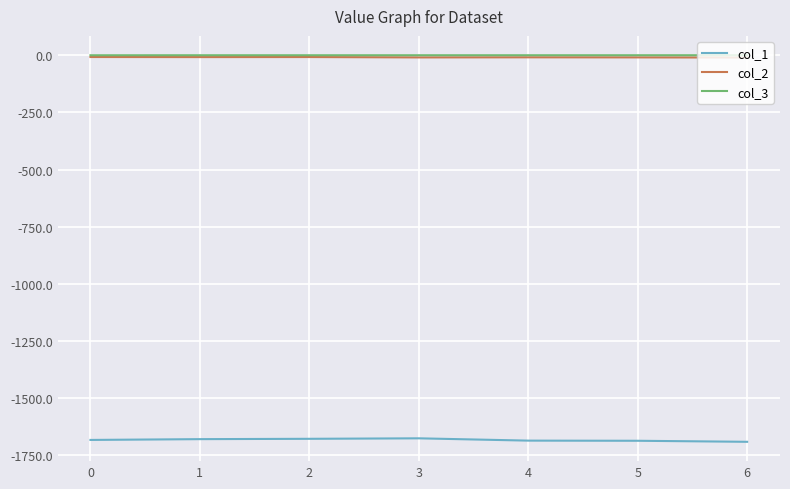

What is the difference between the maximum and second lowest values in the col_1 series?

10.7